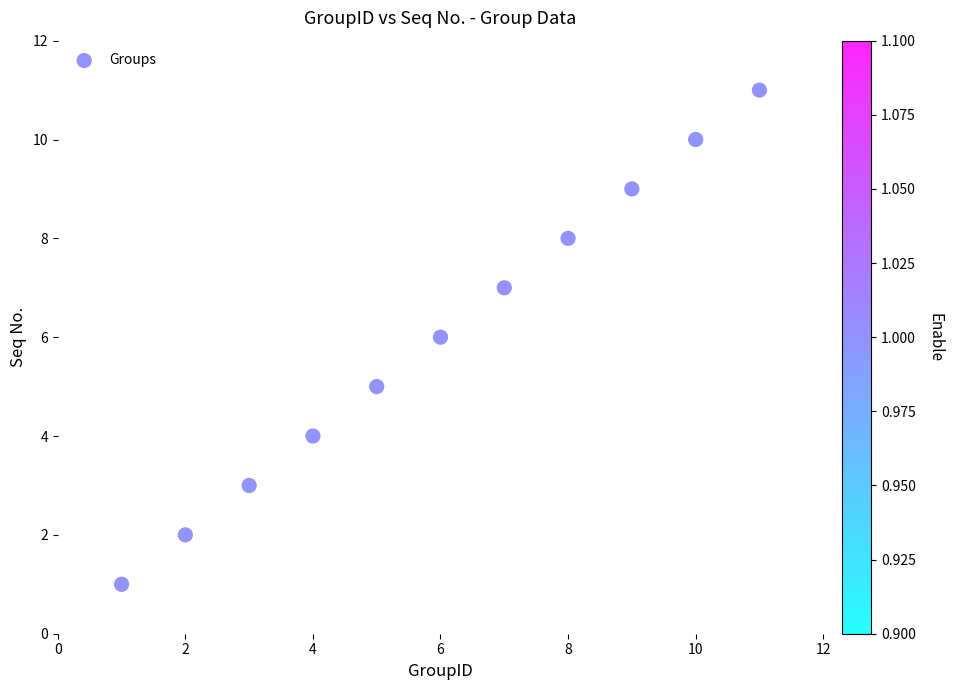

What is the average X value?

6